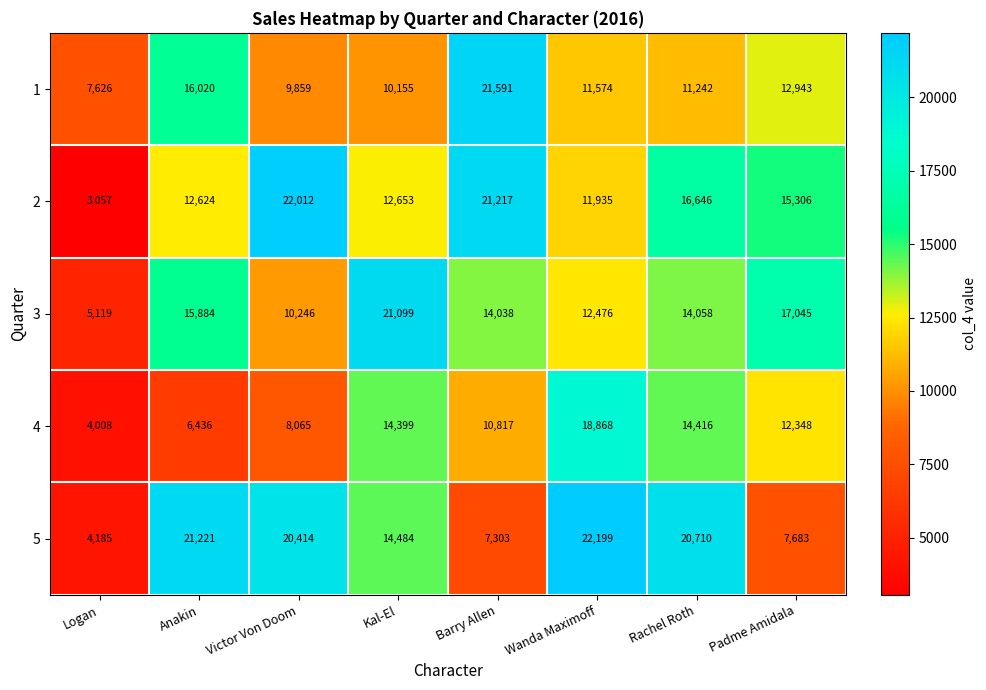

How many data points in 1 are less than 11574?

4